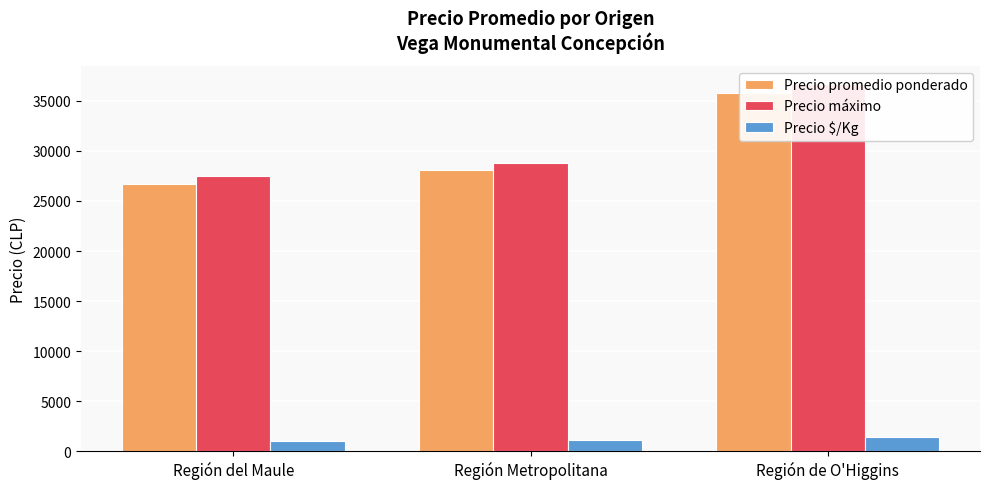

The value of Precio promedio ponderado at Región del Maule is 43172.1. True or false?

False